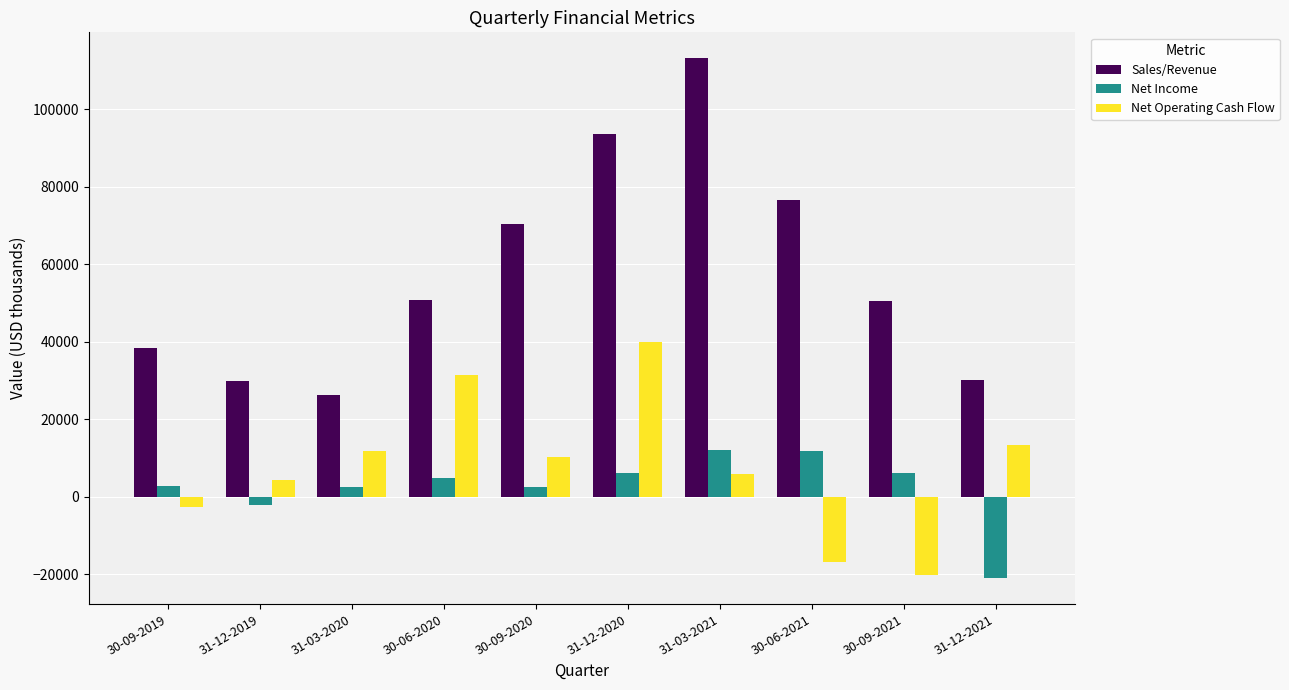

Where is Net Income nearest to the value -4445?

31-12-2019